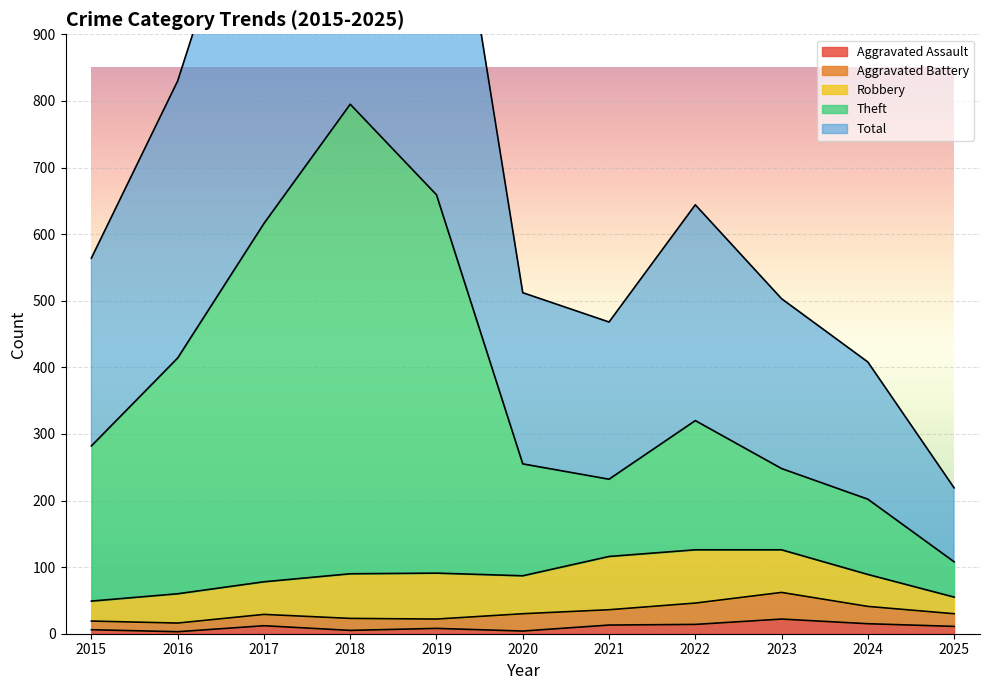

Does the chart display data point markers on the line(s)?

No